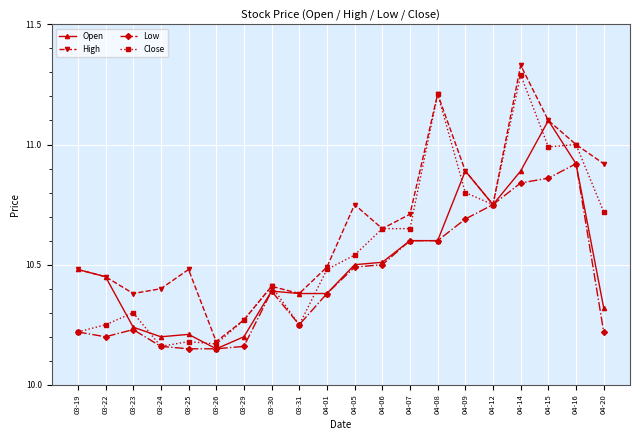

Which series changed the most between 03-19 and 04-16?

Close